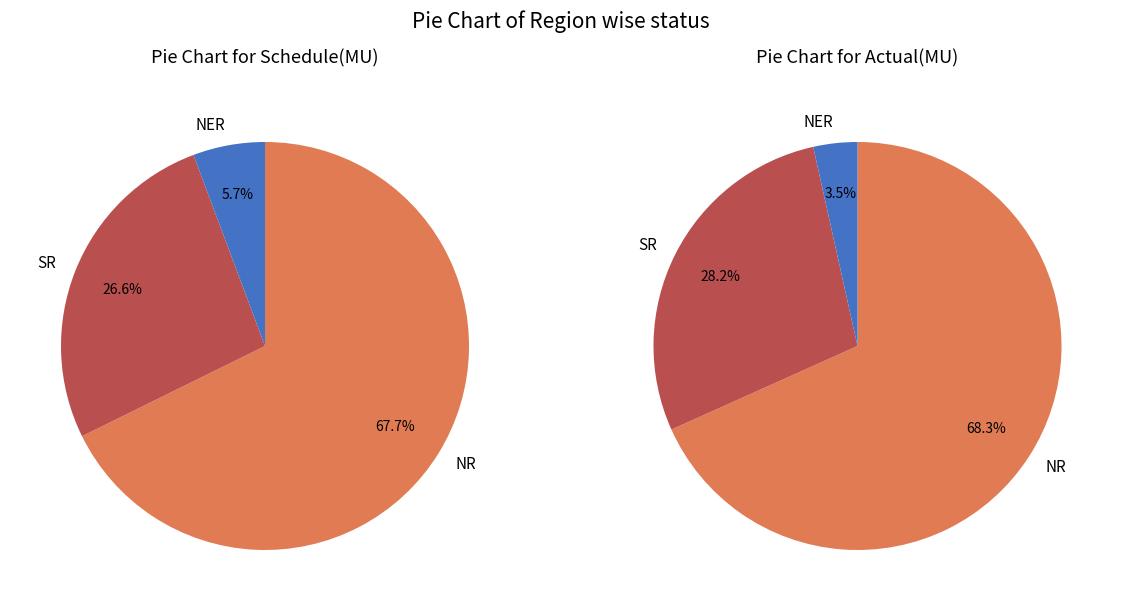

What percentage is the NER slice, to the nearest percent?

6%